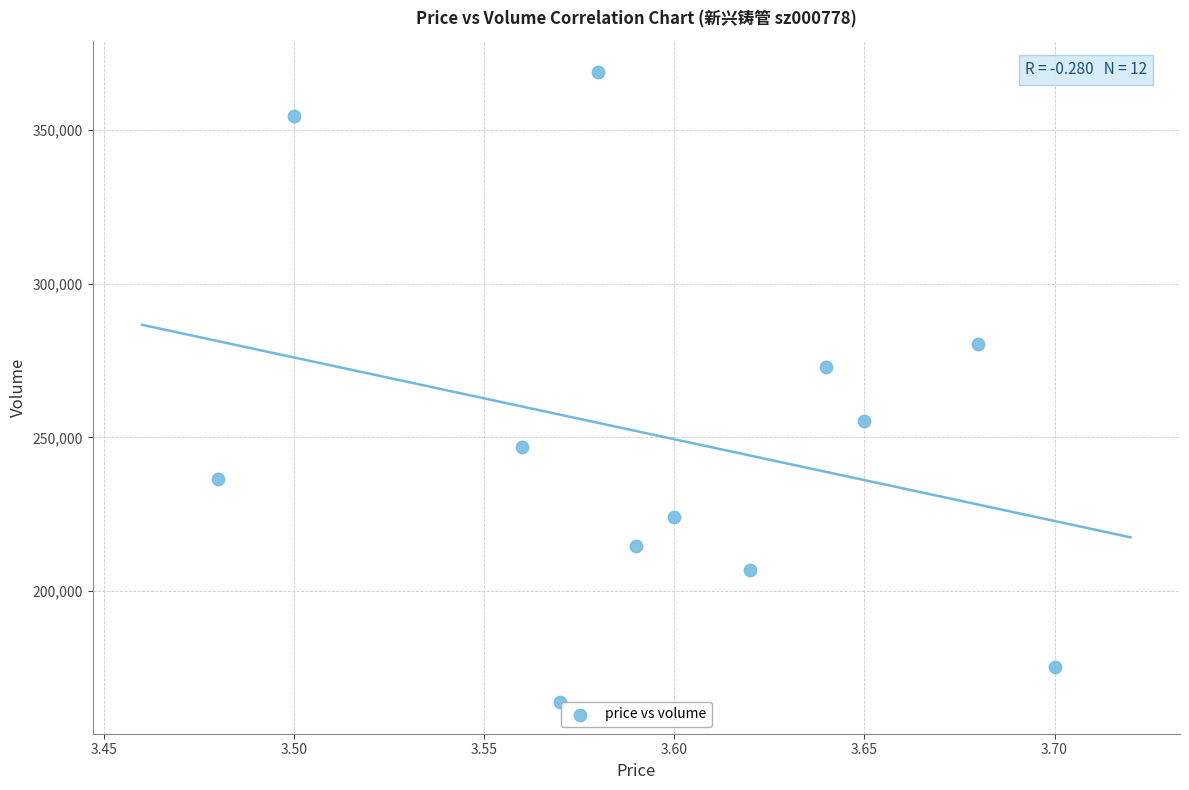

What is the range of Y values (max minus min)?

204894